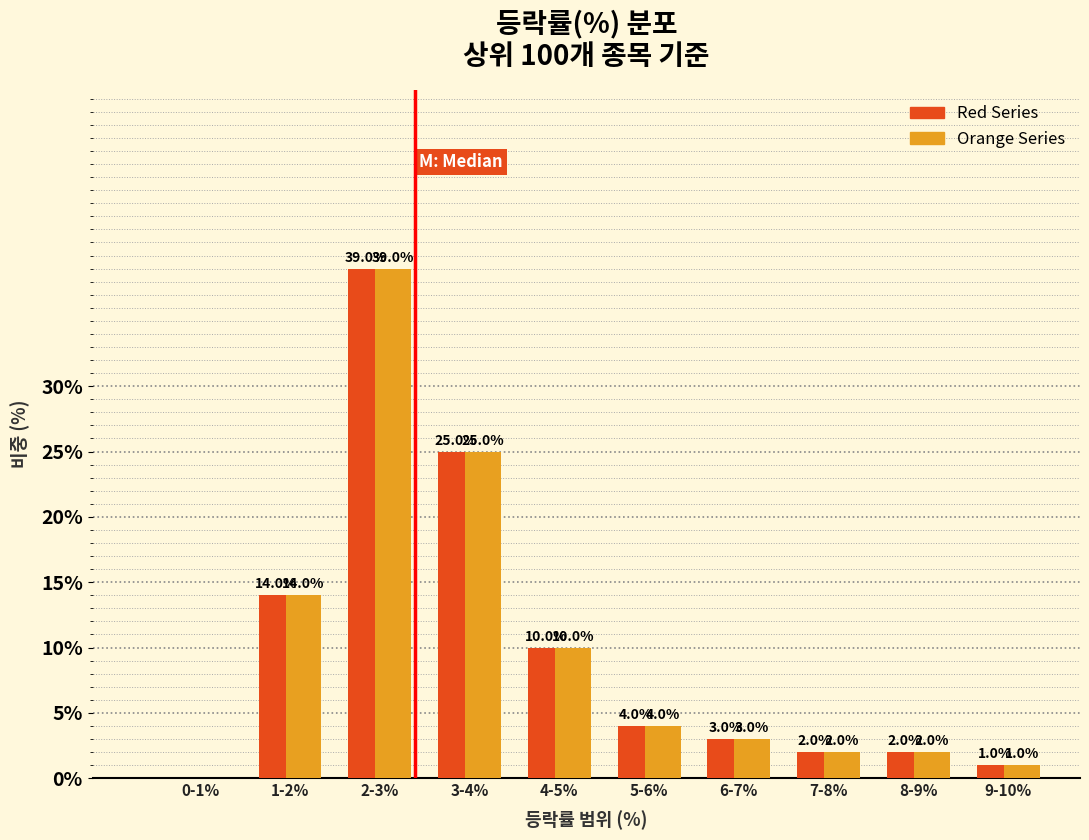

What is the greatest value displayed?

39.0